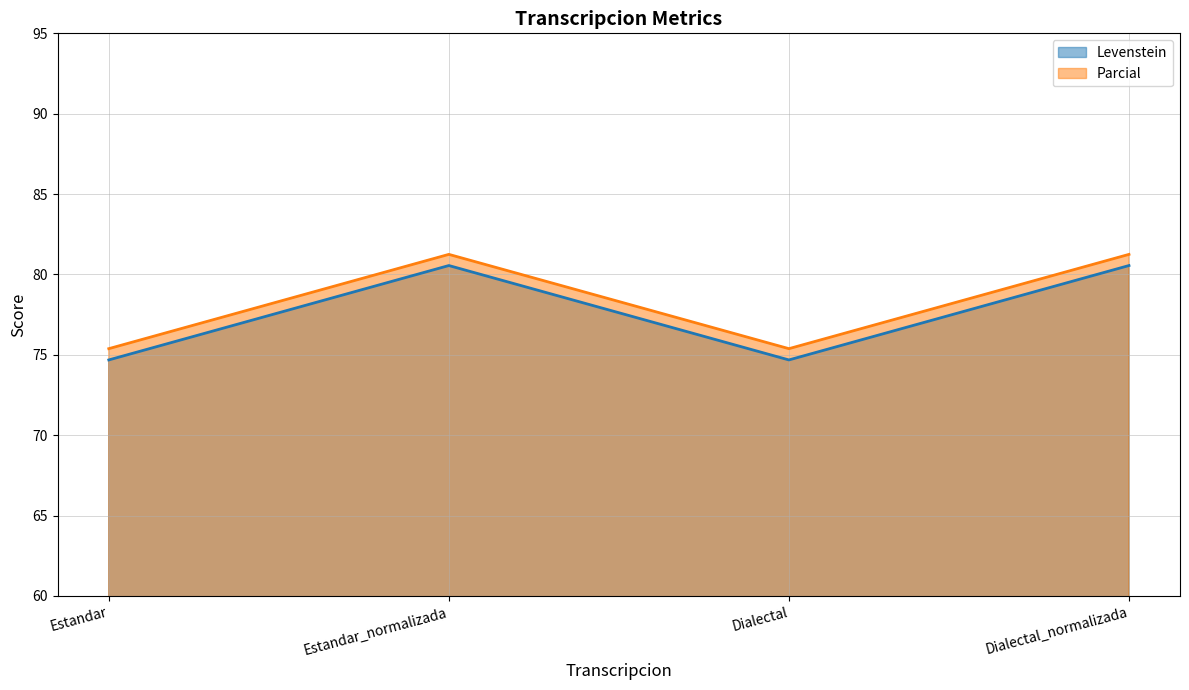

Which series changed the most between Estandar and Dialectal?

Levenstein